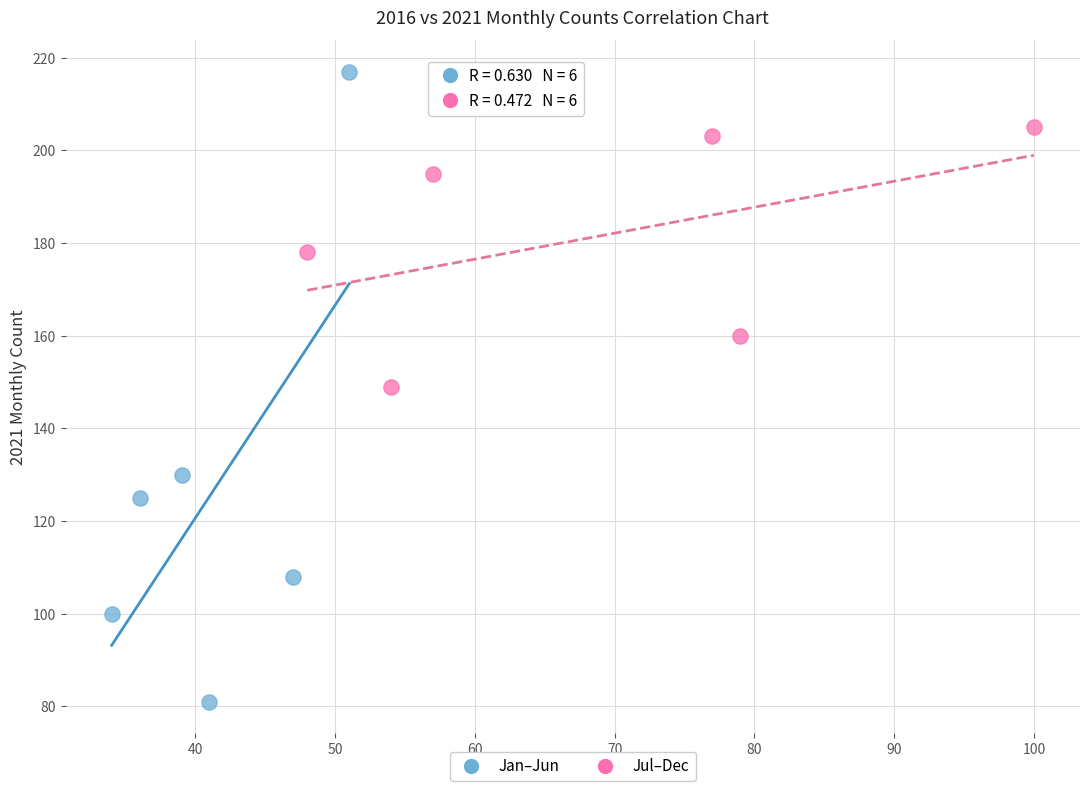

Which series contains the lowest Y value?

Jan–Jun